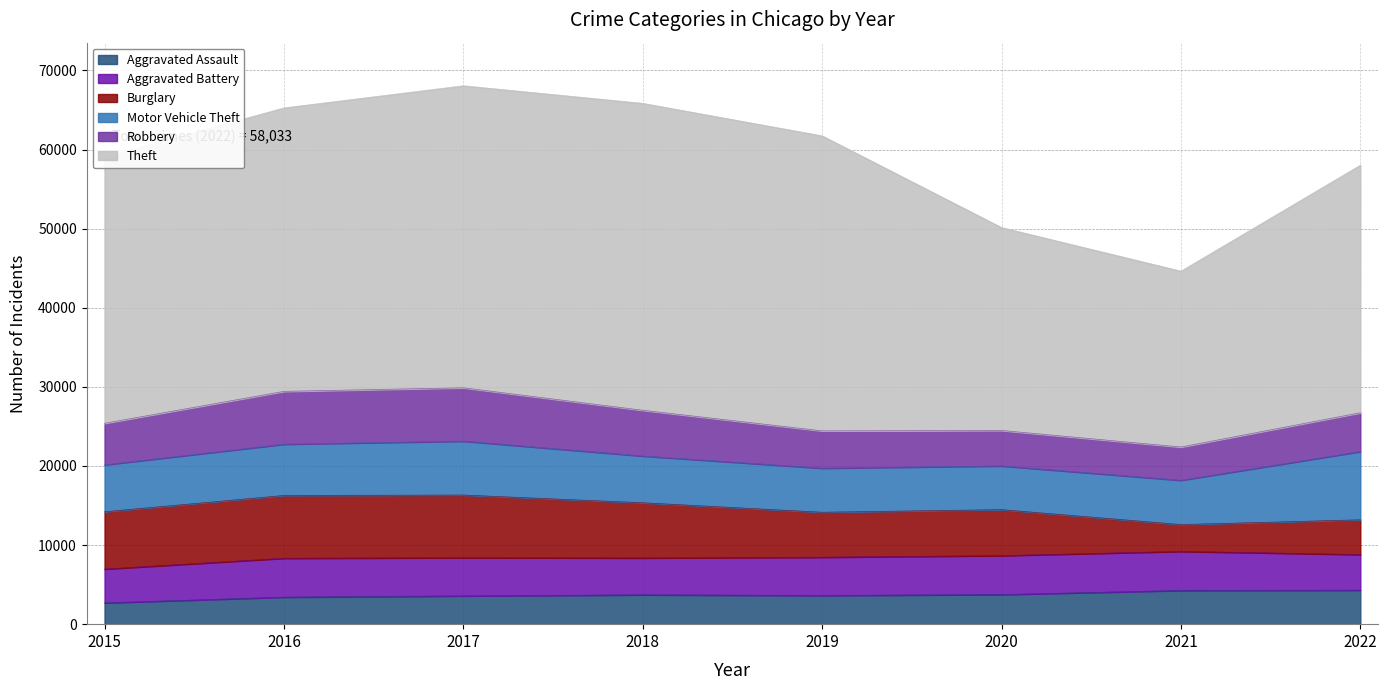

The Aggravated Battery series shows 4274 at 2015. True or false?

True